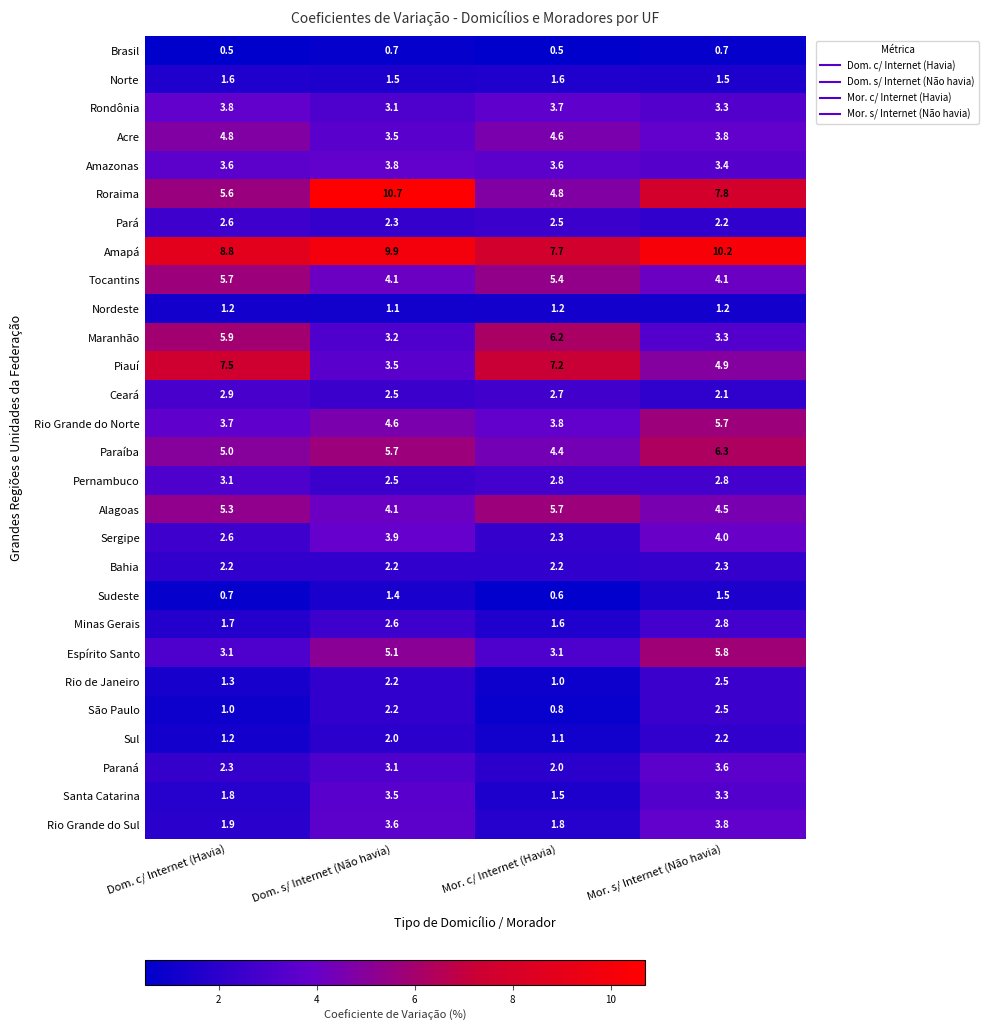

What value does the Paraná series have at Mor. c/ Internet (Havia)?

2.0